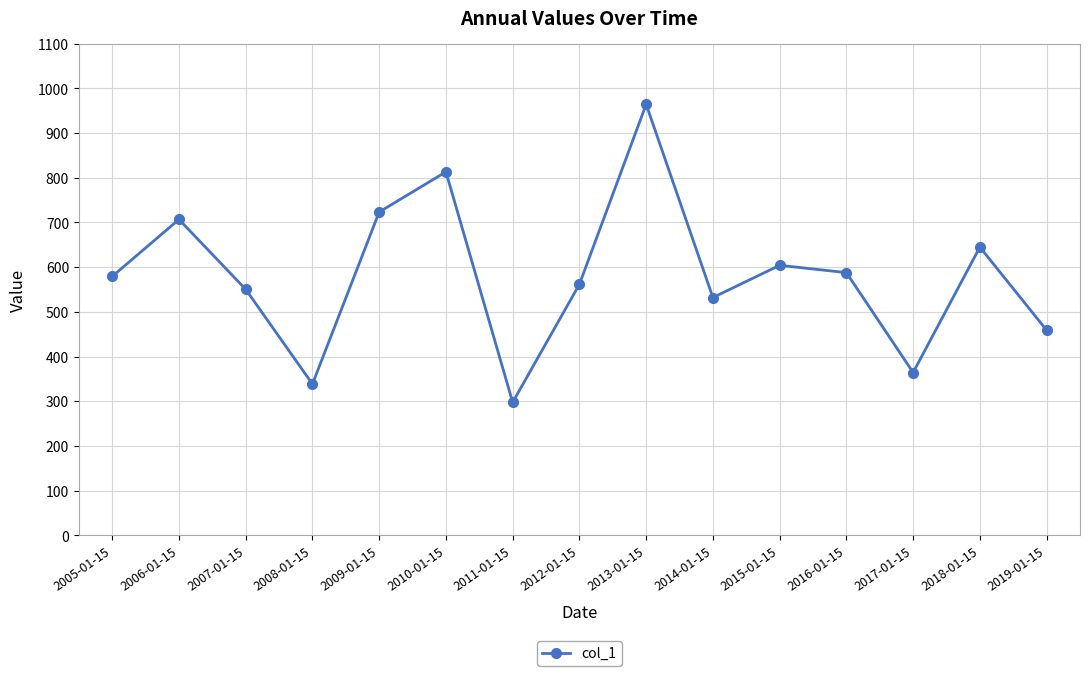

True or false: the data shows 364.3 at 2017-01-15.

True